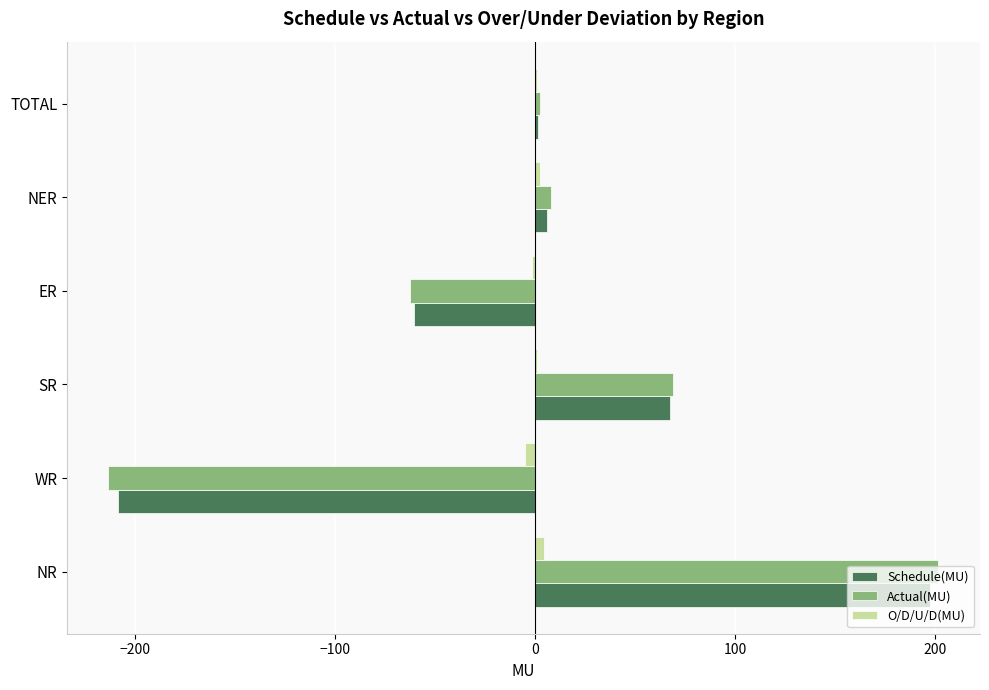

What is the maximum value shown in the chart?

201.8